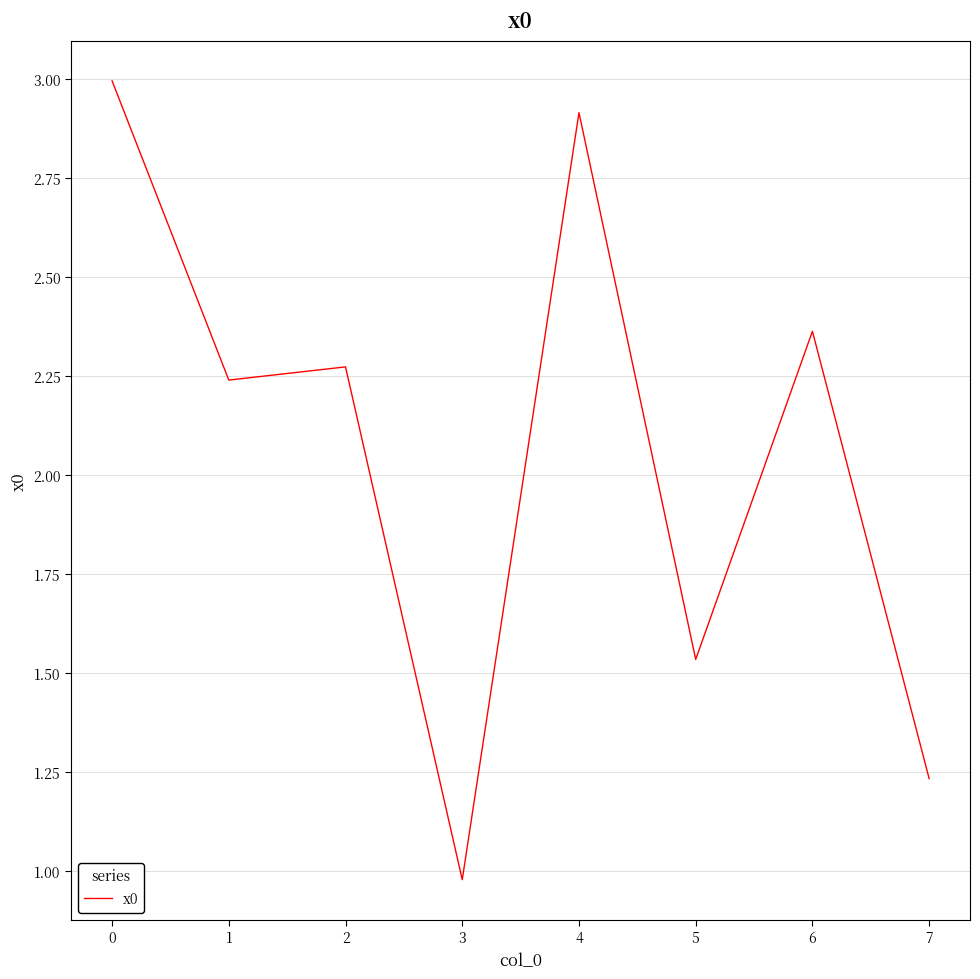

True or false: there are more than 0 points higher than both neighbors.

True